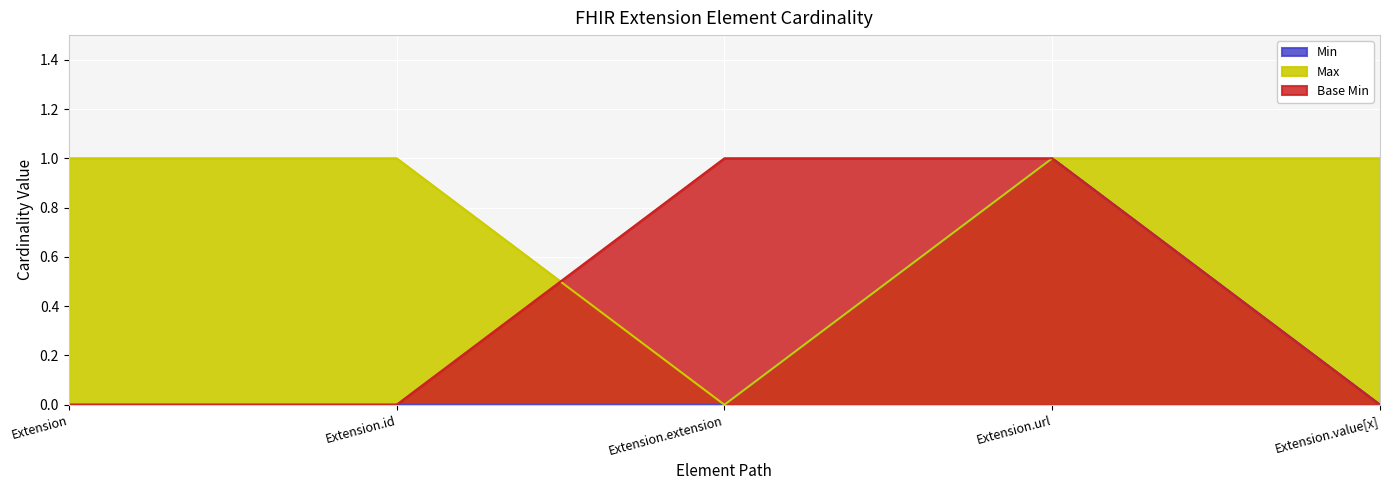

Reading left to right, transcribe all the data shown in this chart.

Min: 0	0	0	1	0
Max: 1	1	0	1	1
Base Min: 0	0	1	1	0